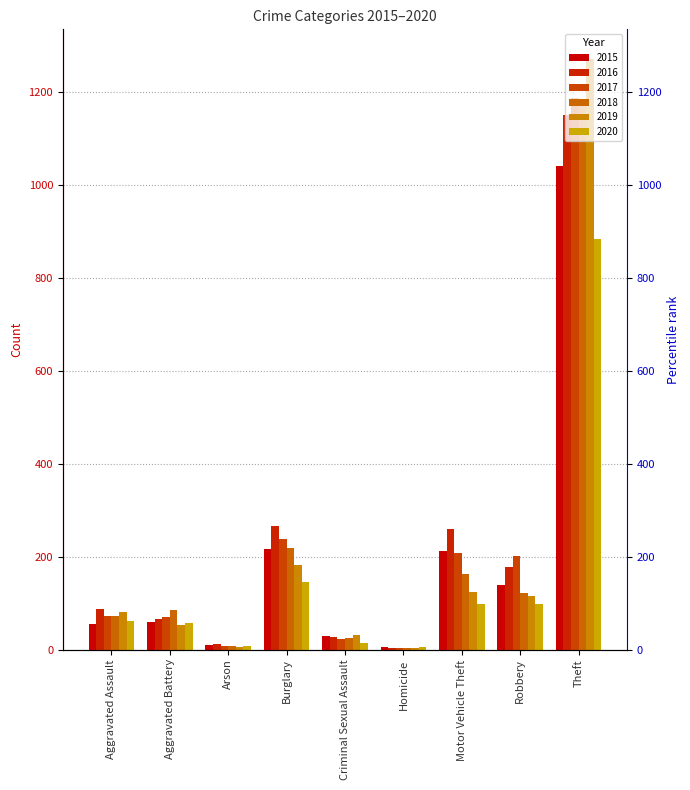

Which series has the largest range (max minus min)?

2019